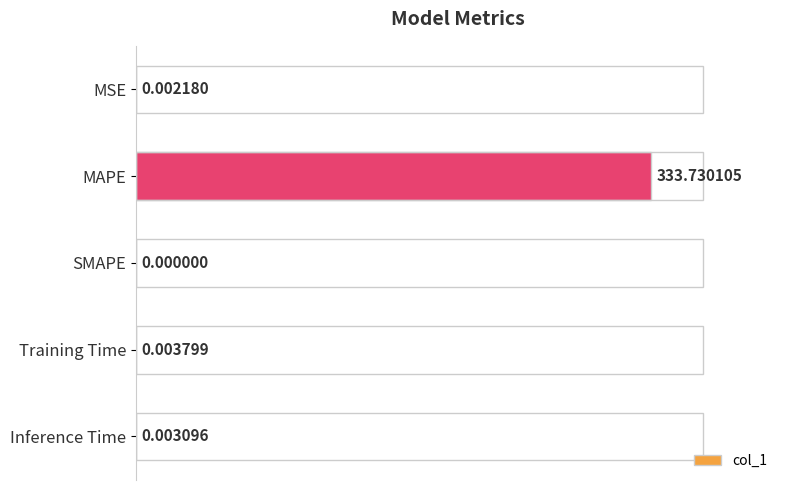

What is the sum of the values at MSE and MAPE?

333.7